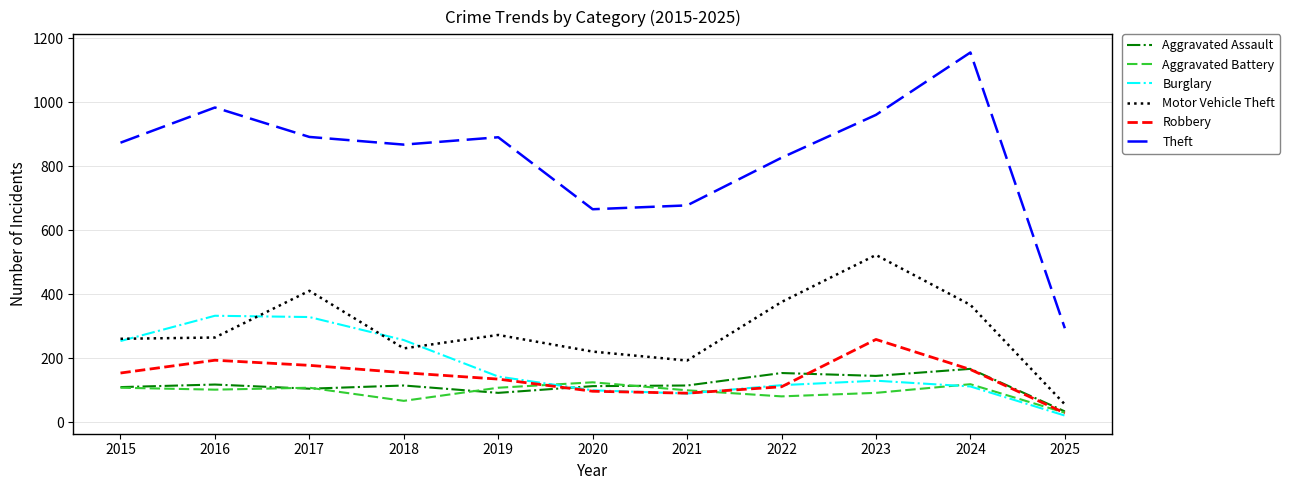

What is the maximum value for Robbery?

259